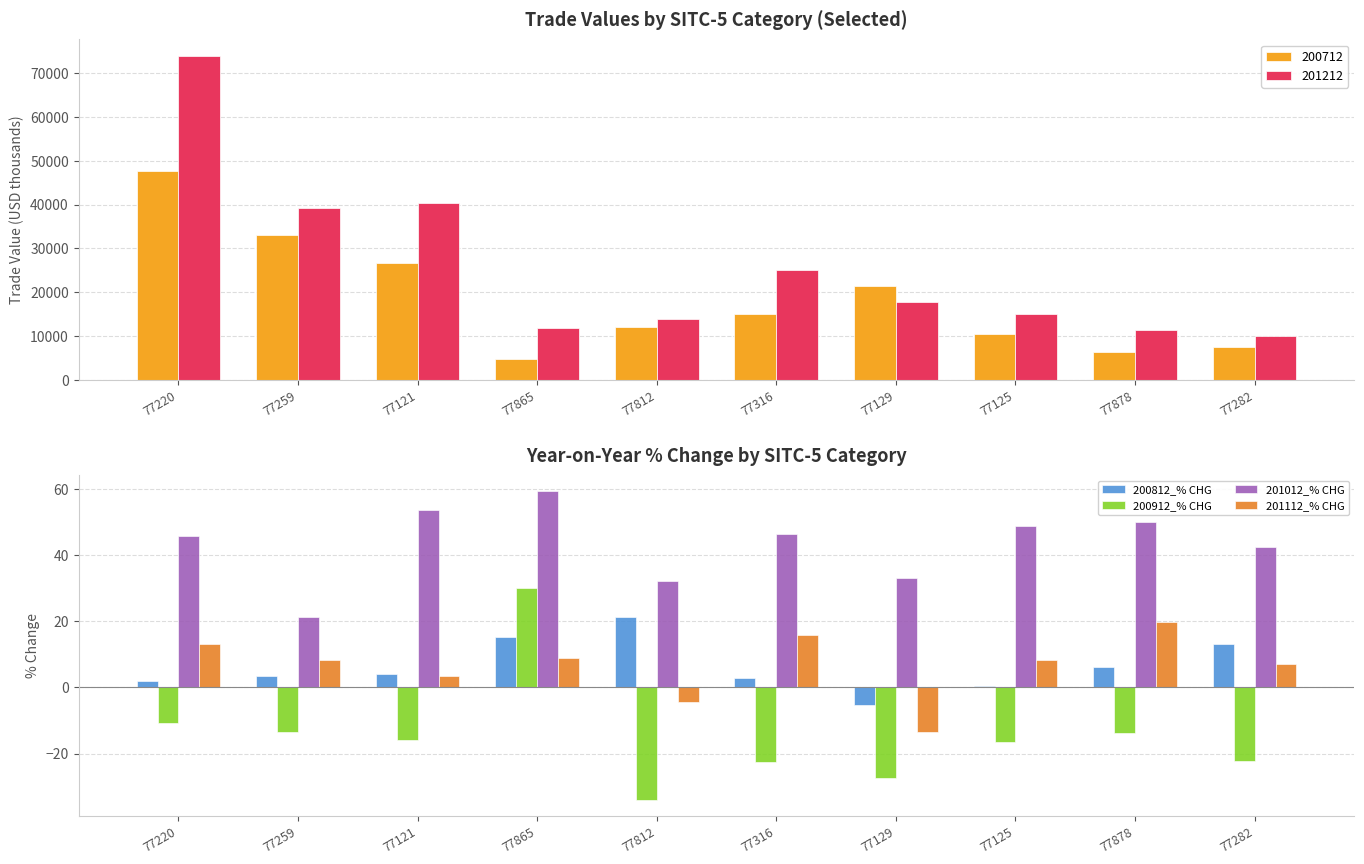

What is the maximum value shown in the chart?

59.4